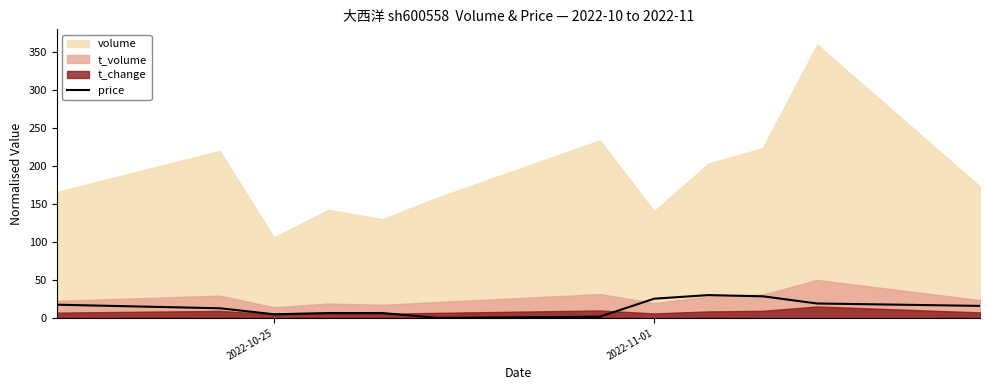

What is the highest value of the price series?

30.0